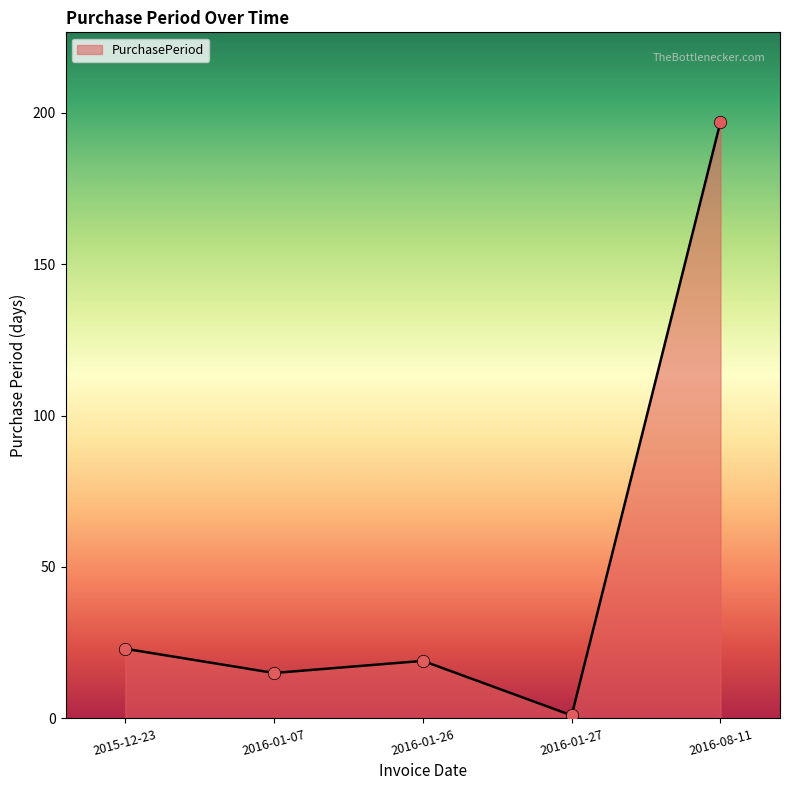

Between 2016-01-27 and 2016-01-26, which is larger?

2016-01-26